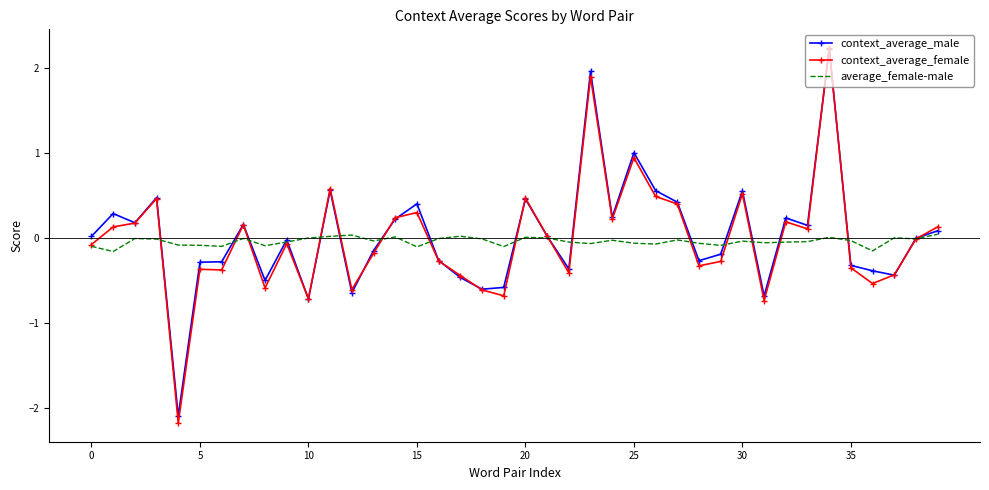

True or false: average_female-male and context_average_male cross at least once.

True